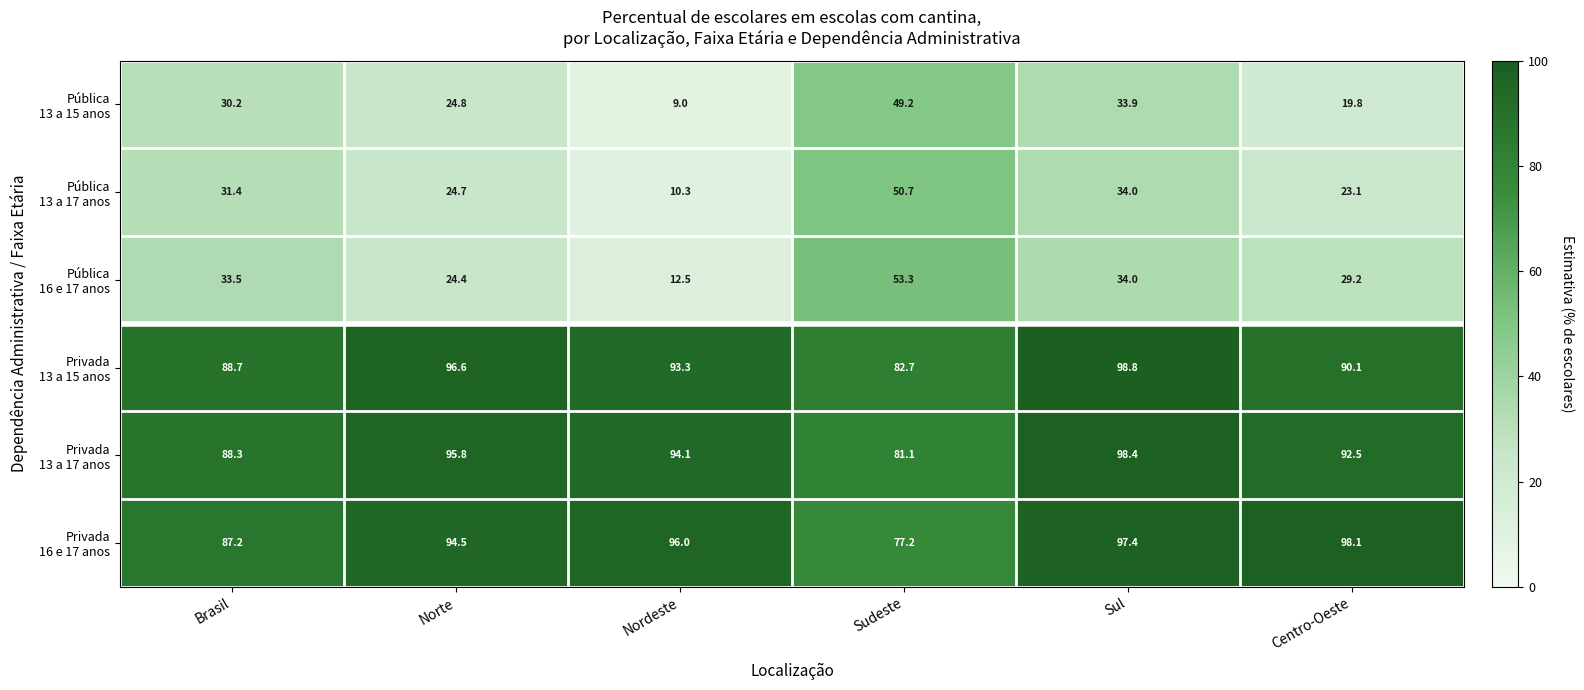

At which category is the sum across all series the highest?

Sul